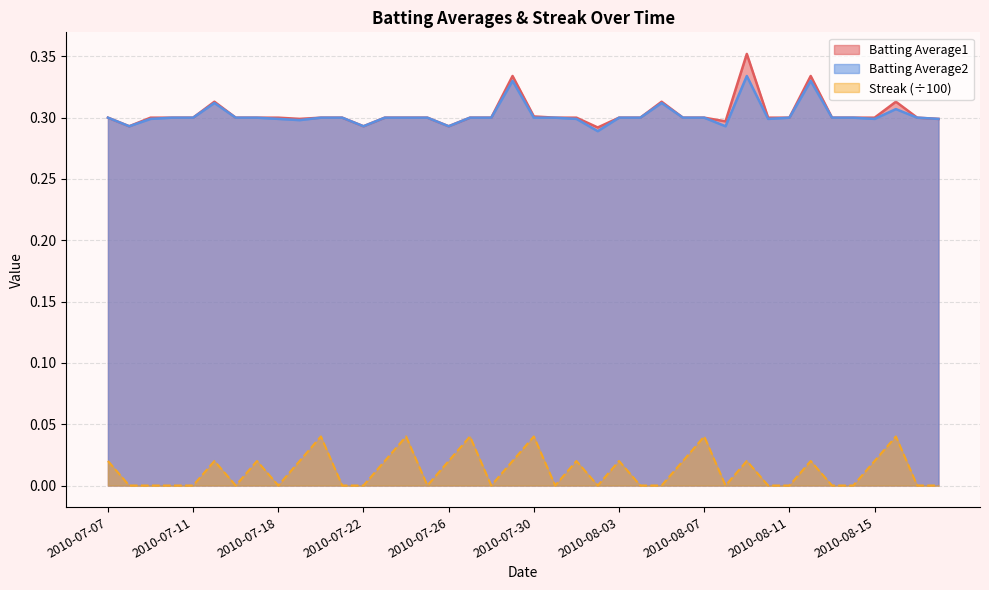

Is the value of Streak at 2010-08-05 greater than the value of Batting Average1 at 2010-08-15?

No